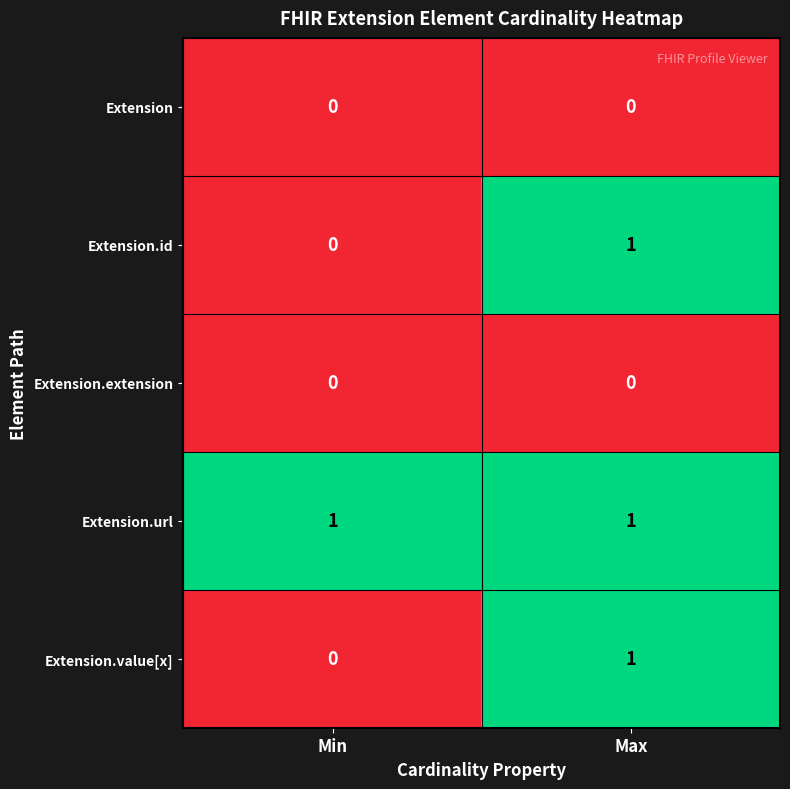

What is the maximum value shown in the chart?

1